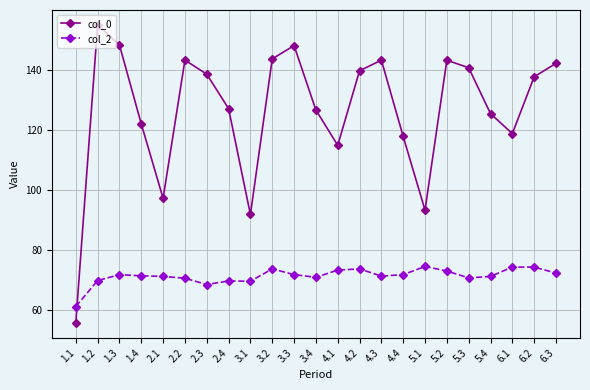

At which label does col_0 first exceed 137?

1.2